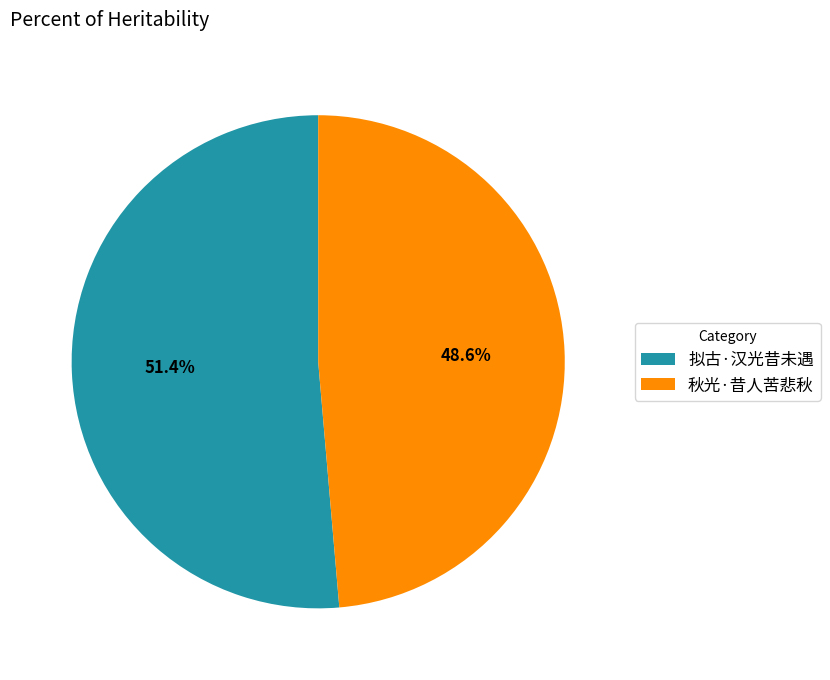

True or false: 秋光·昔人苦悲秋 accounts for 49% of the total.

True